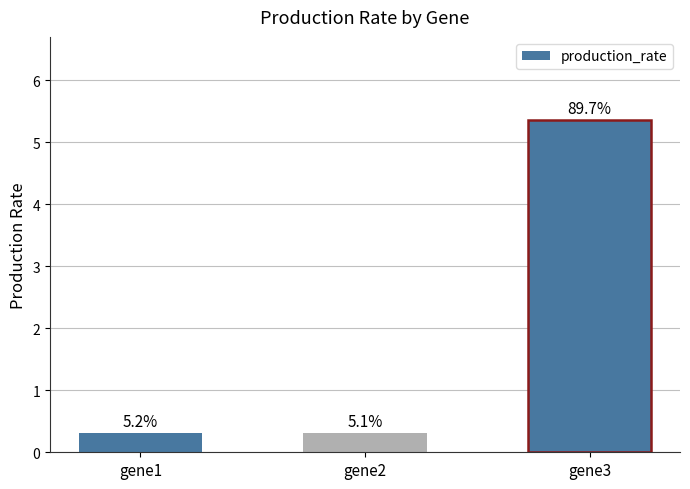

List the labels in order of value, largest first.

gene3, gene1, gene2